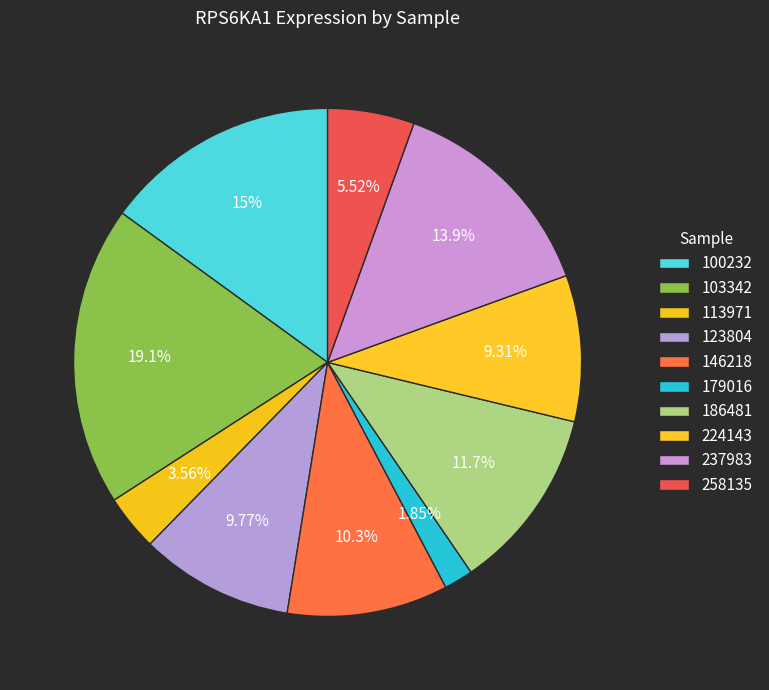

Is 179016 the majority of the pie?

No